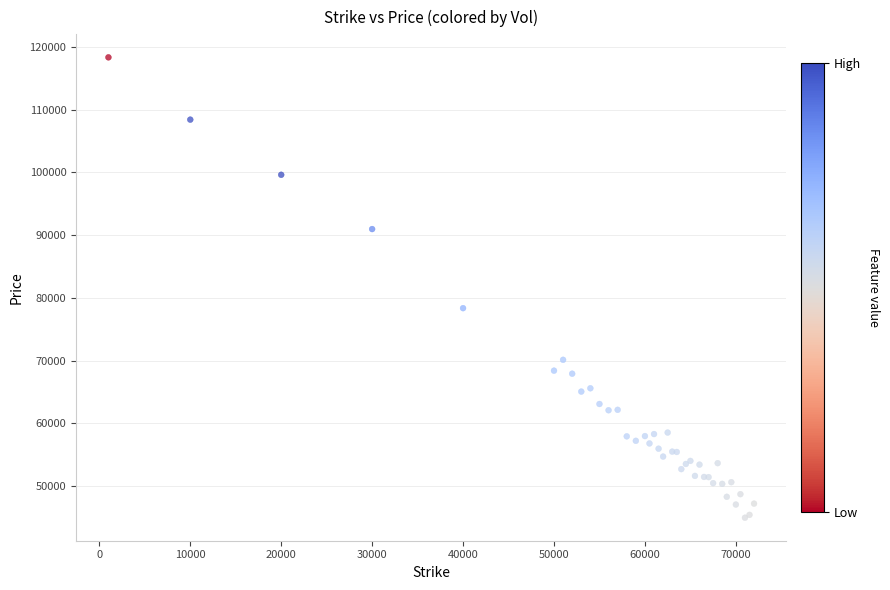

What Y value in the scatter plot is closest to 81650?

78363.4